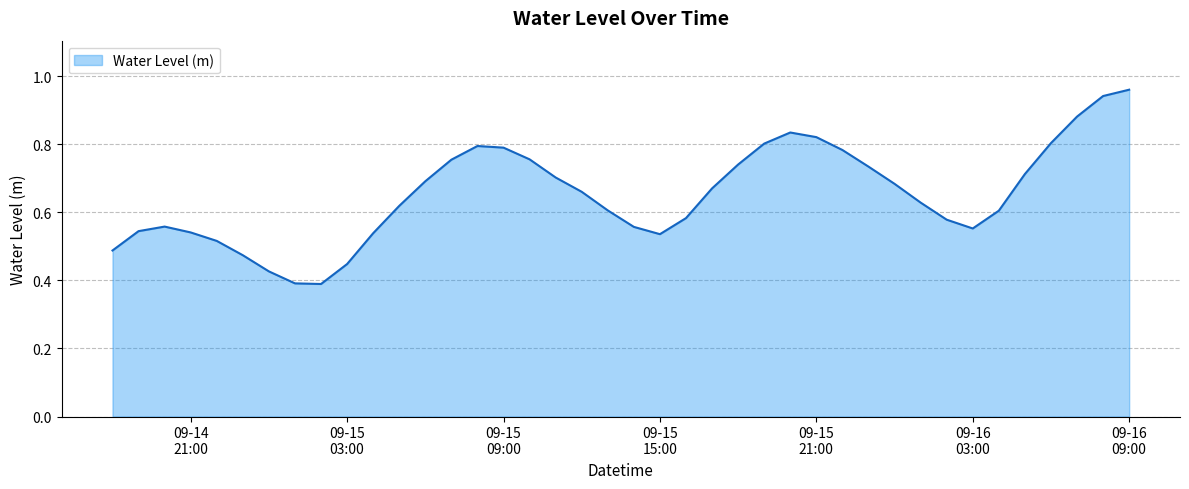

True or false: the data has more than 0 interior local peaks.

True